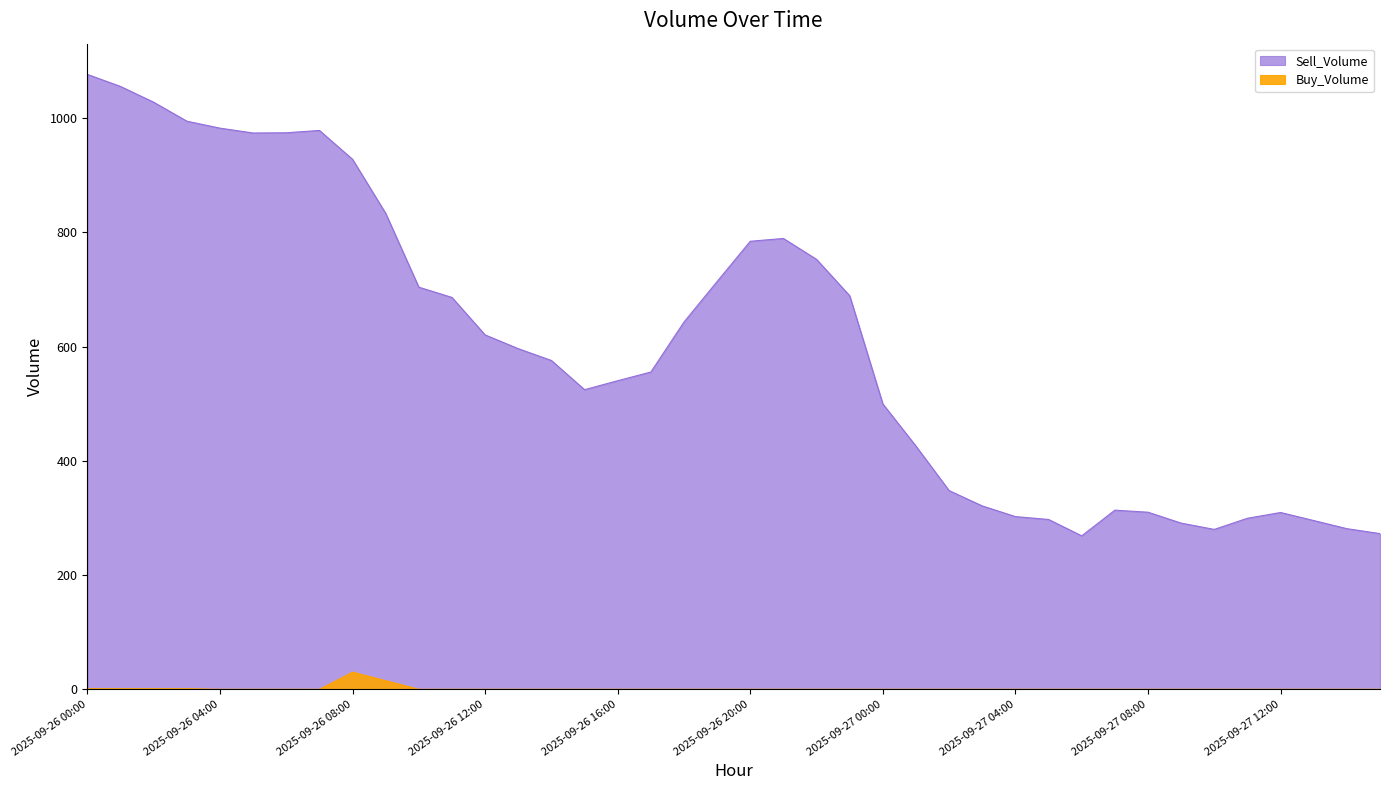

At which label does Buy_Volume reach its peak?

2025-09-26 08:00